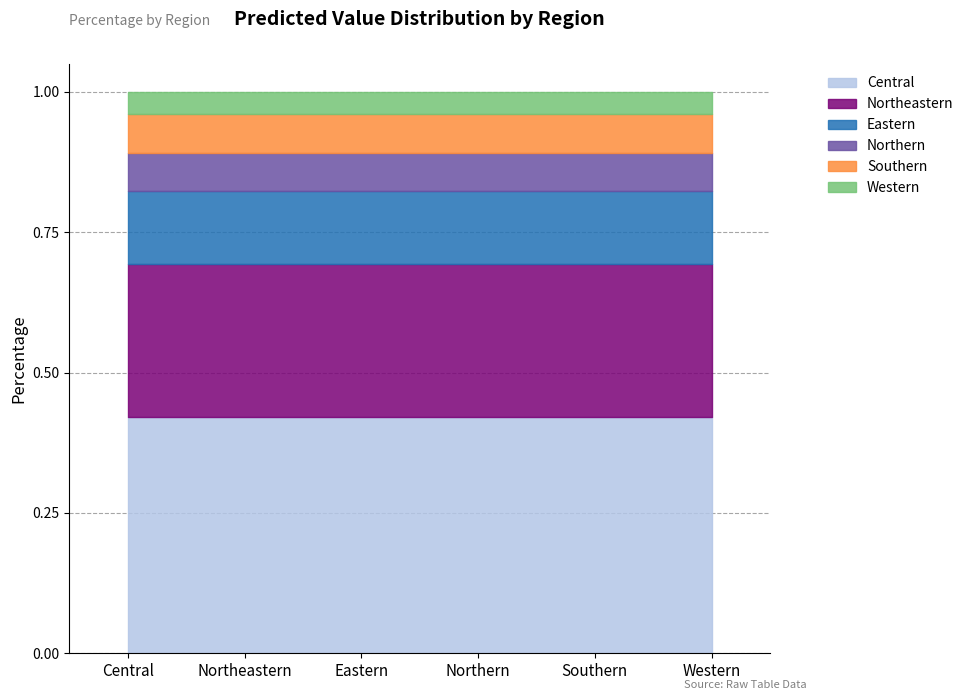

What is the average value?

0.2